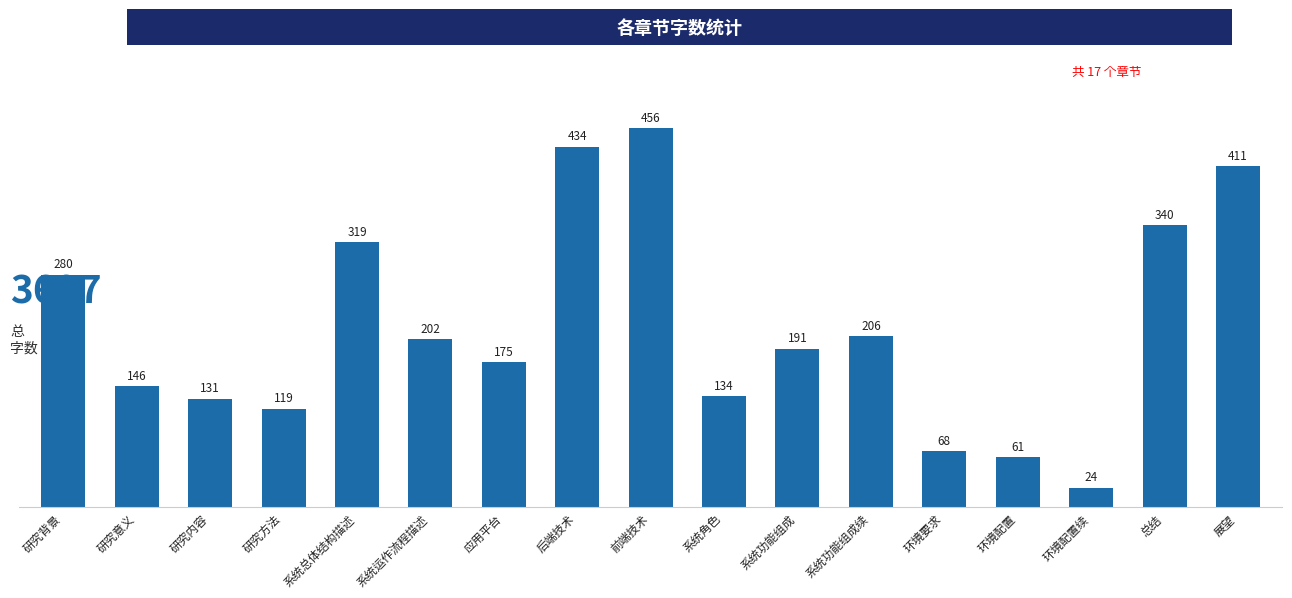

Count the number of categories in the chart.

17